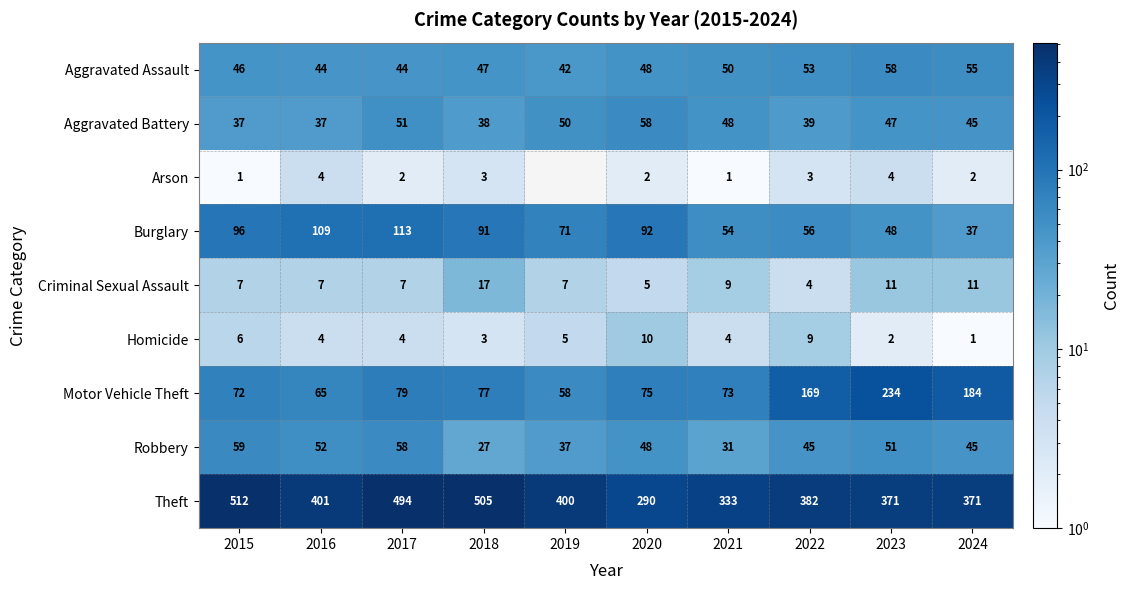

What is the difference between the maximum and minimum values in the Aggravated Battery series?

21